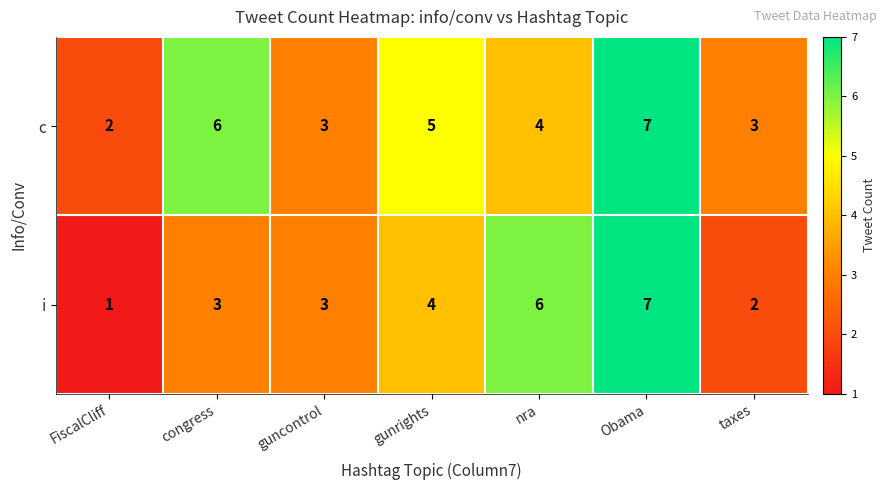

The value of c at FiscalCliff is 2. True or false?

True